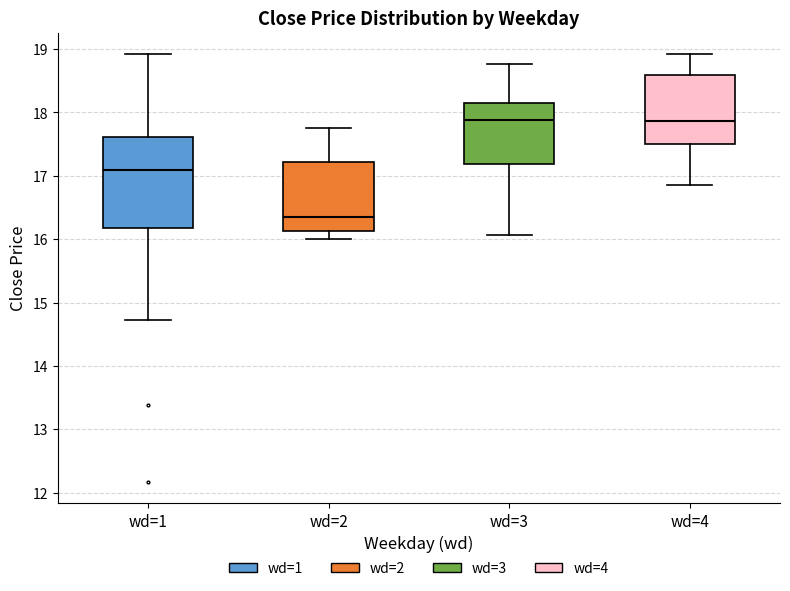

Where does the upper whisker of the box for wd=3 end on the y-axis? The values are not printed on the chart, so give them approximately, as read against the axis.

18.8